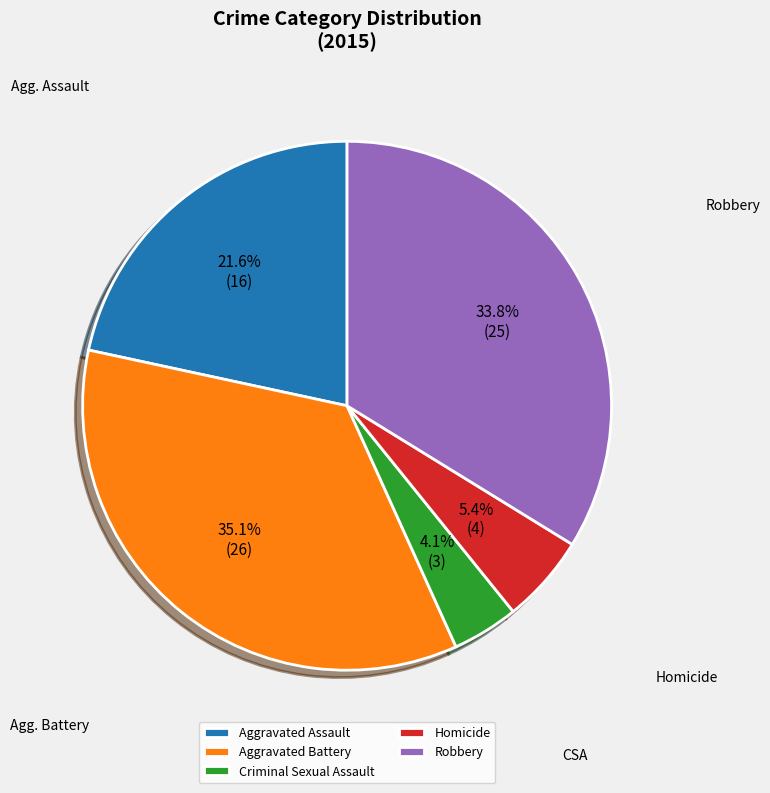

Combined, what portion of the pie is Robbery and Homicide?

39.2%